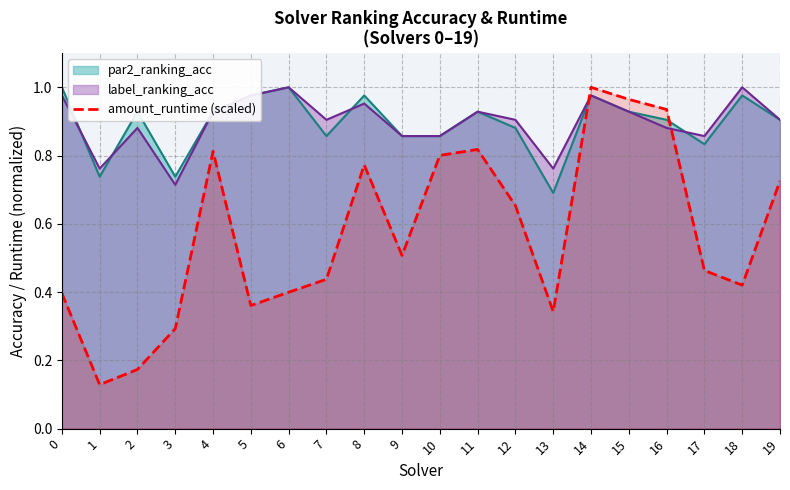

Which series has the widest spread of values?

amount_runtime (scaled)